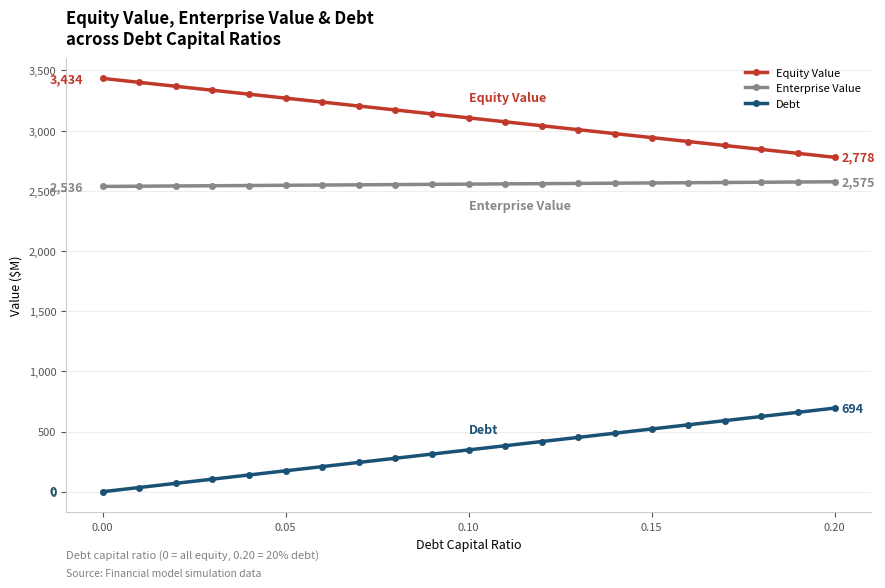

What is the average value of the Debt series?

347.2